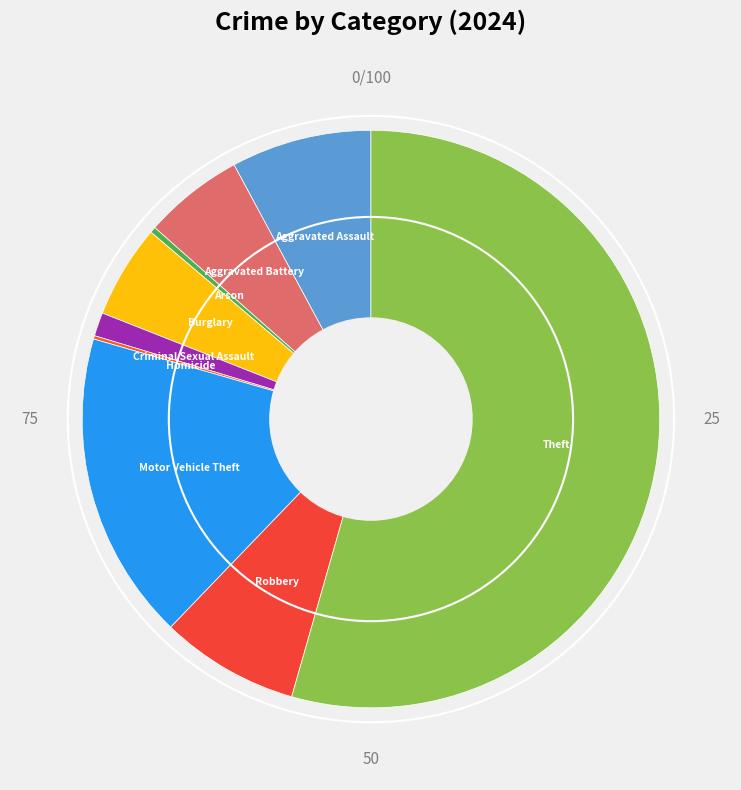

Which slice is the largest?

Theft